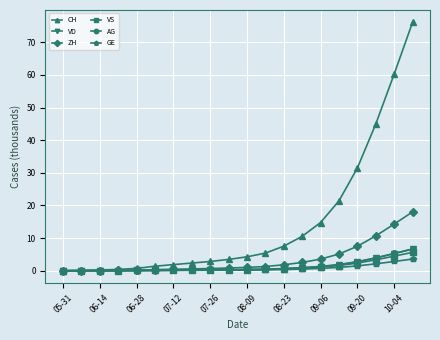

What is the value of the AG point at the 17th from the left?

2.8